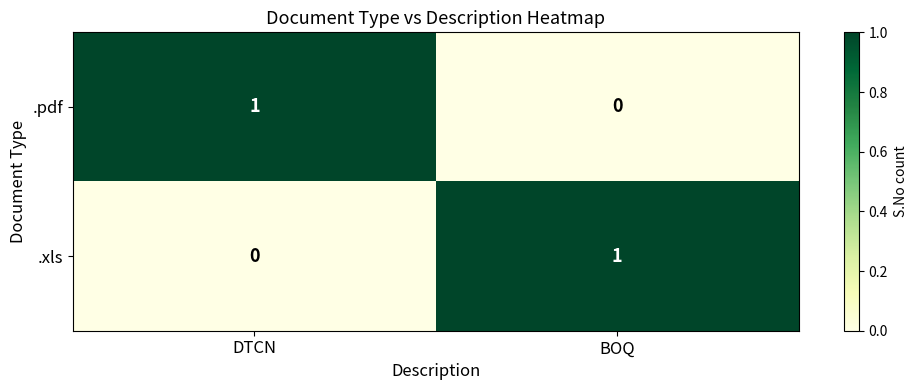

At how many categories does at least one series exceed 0?

2